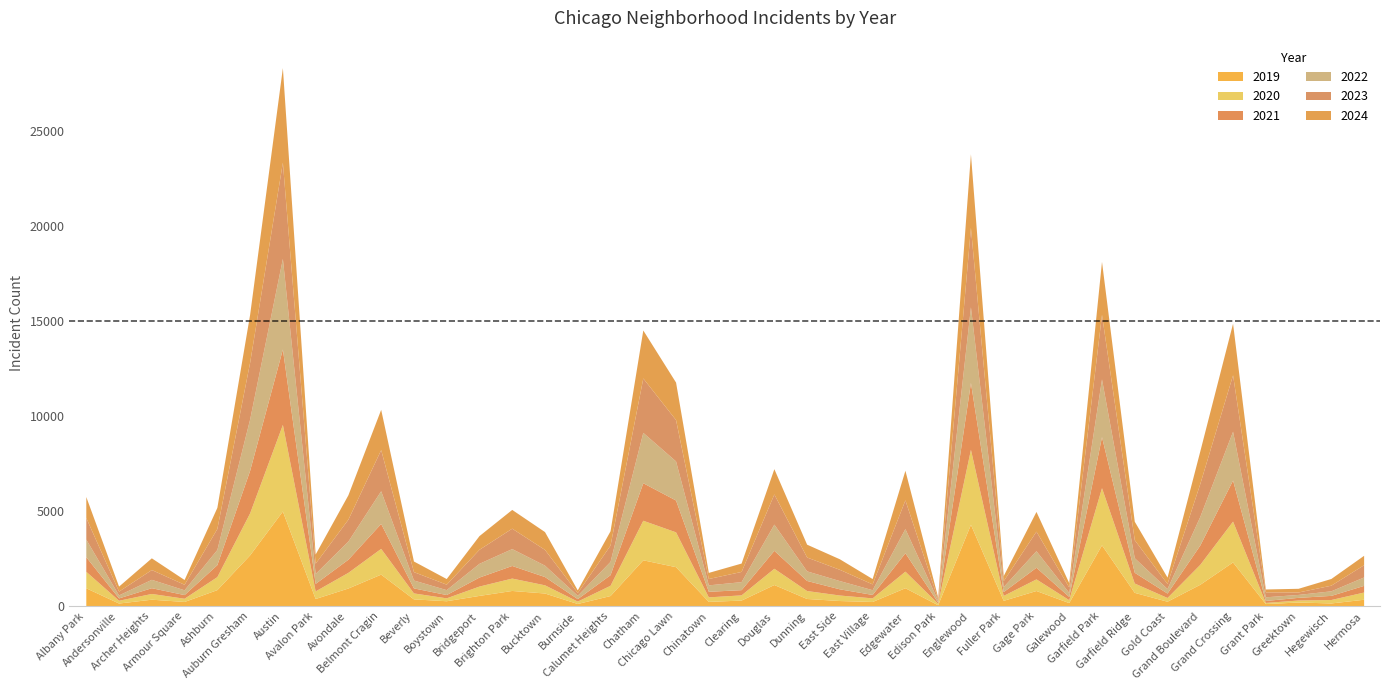

Which category has the lowest value in the 2022 series?

Edison Park